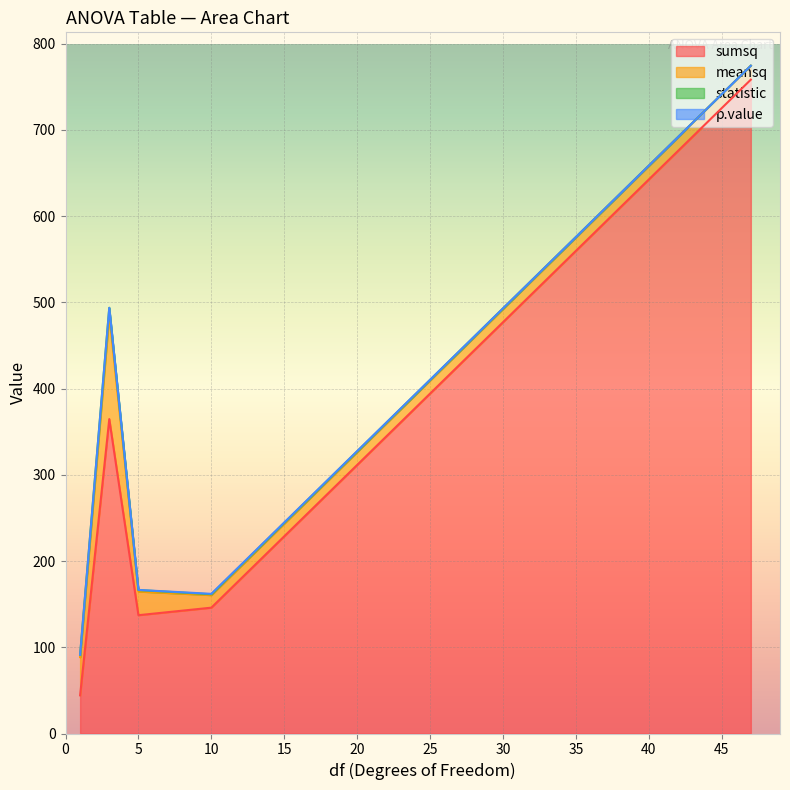

What is the highest value of the sumsq series?

758.3